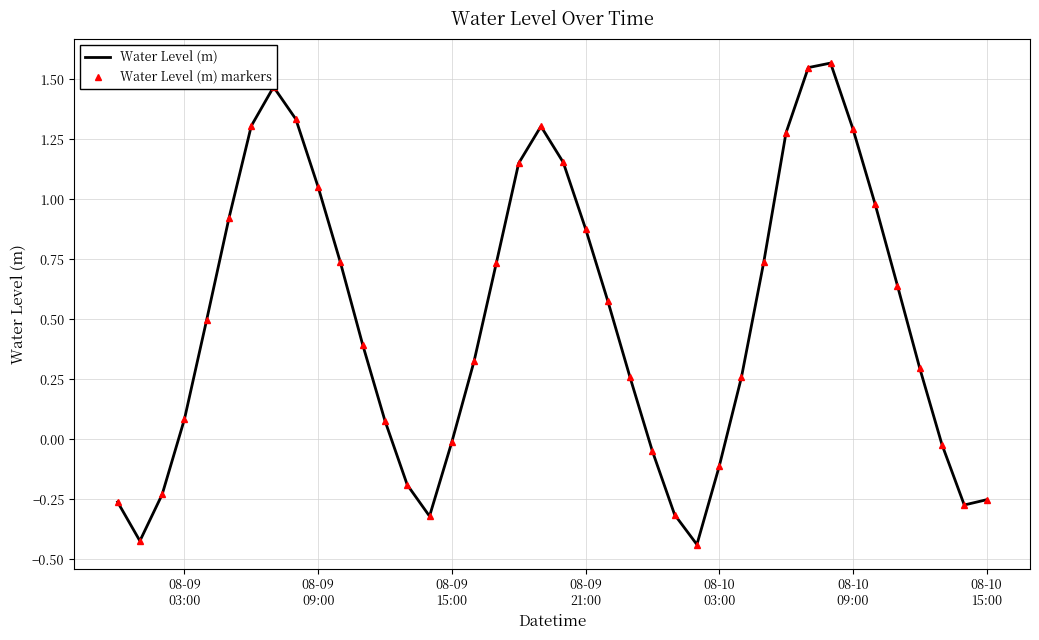

What is the sum of all Water Level (m) markers values?

20.0